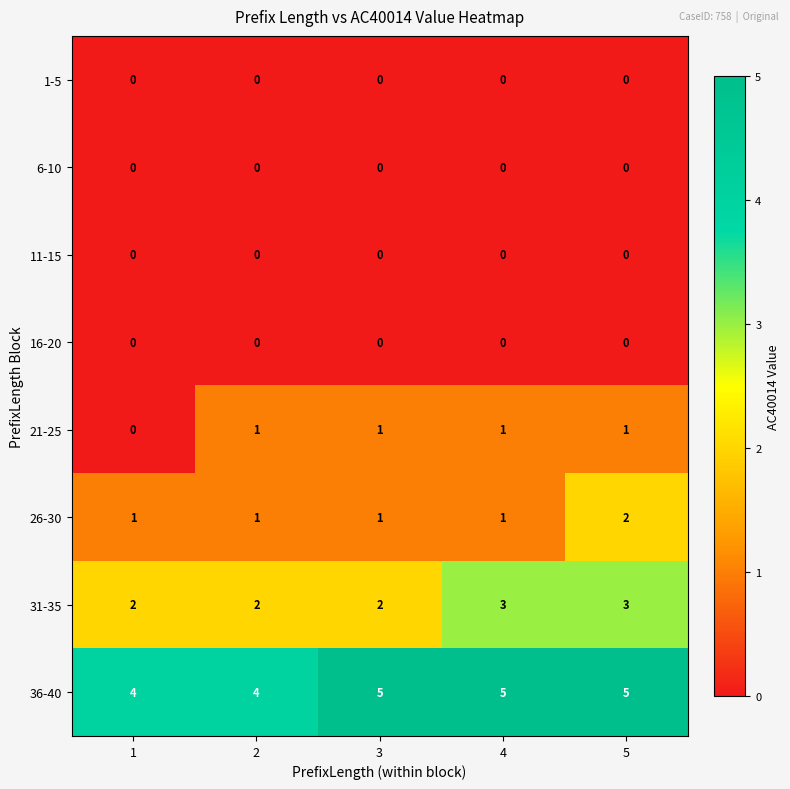

What is the greatest value displayed?

5